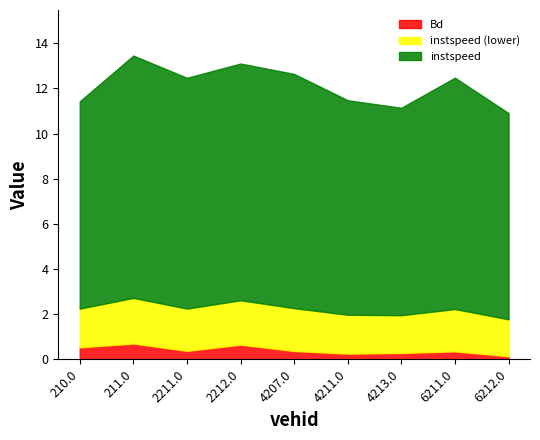

Which series changed the most between 6211.0 and 6212.0?

instspeed